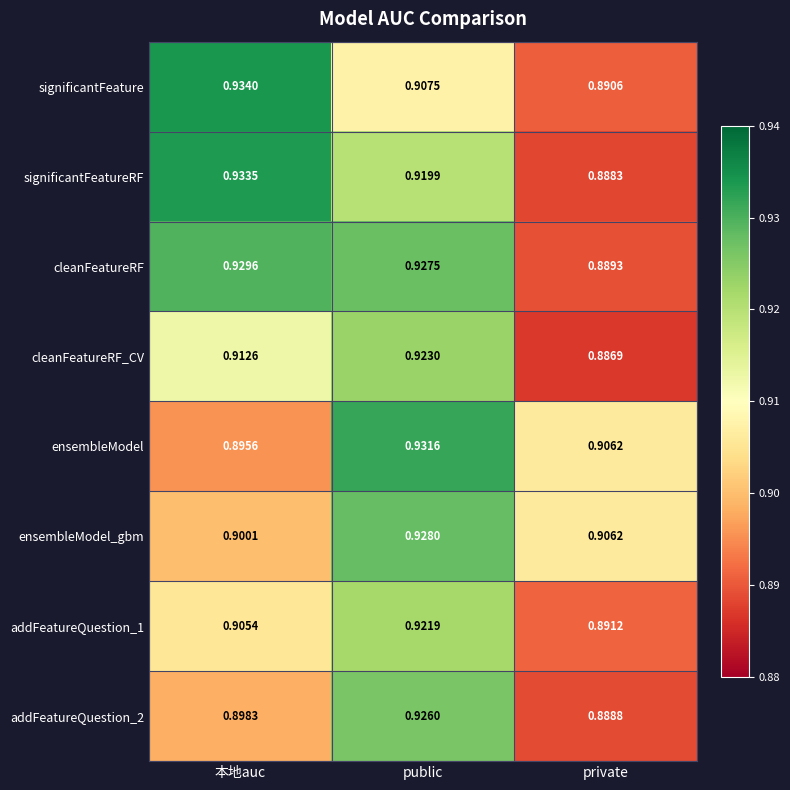

Rank the series by their maximum value, from lowest to highest.

addFeatureQuestion_1, cleanFeatureRF_CV, addFeatureQuestion_2, ensembleModel_gbm, cleanFeatureRF, ensembleModel, significantFeatureRF, significantFeature